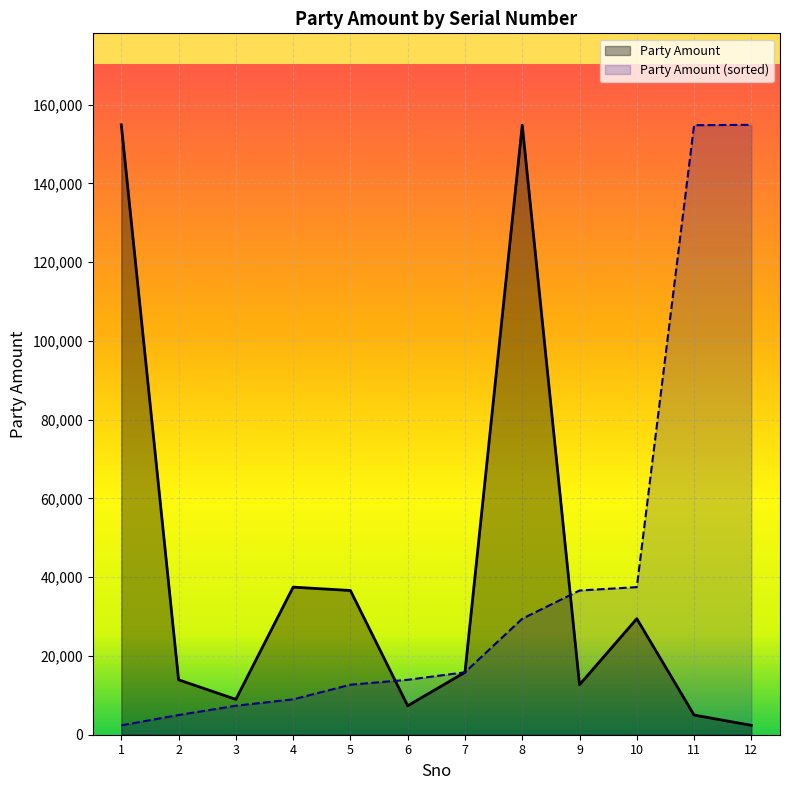

True or false: the data has more than 2 interior local peaks.

True